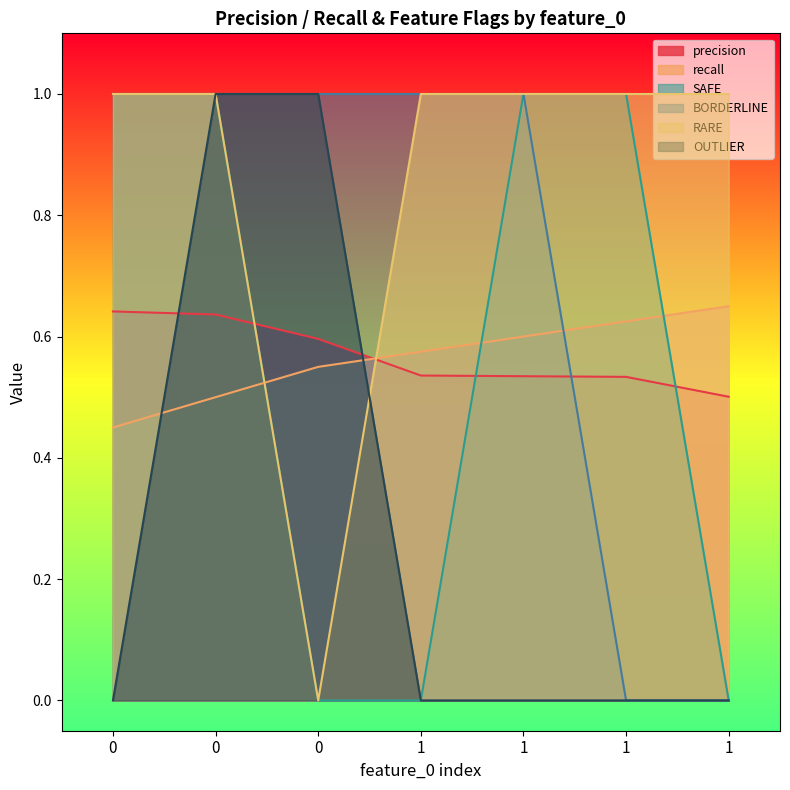

Does the chart have visible grid lines?

No